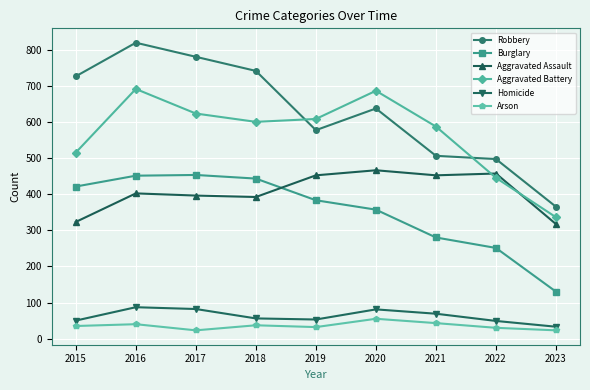

What is the value of the Burglary point at the 3rd from the left?

453